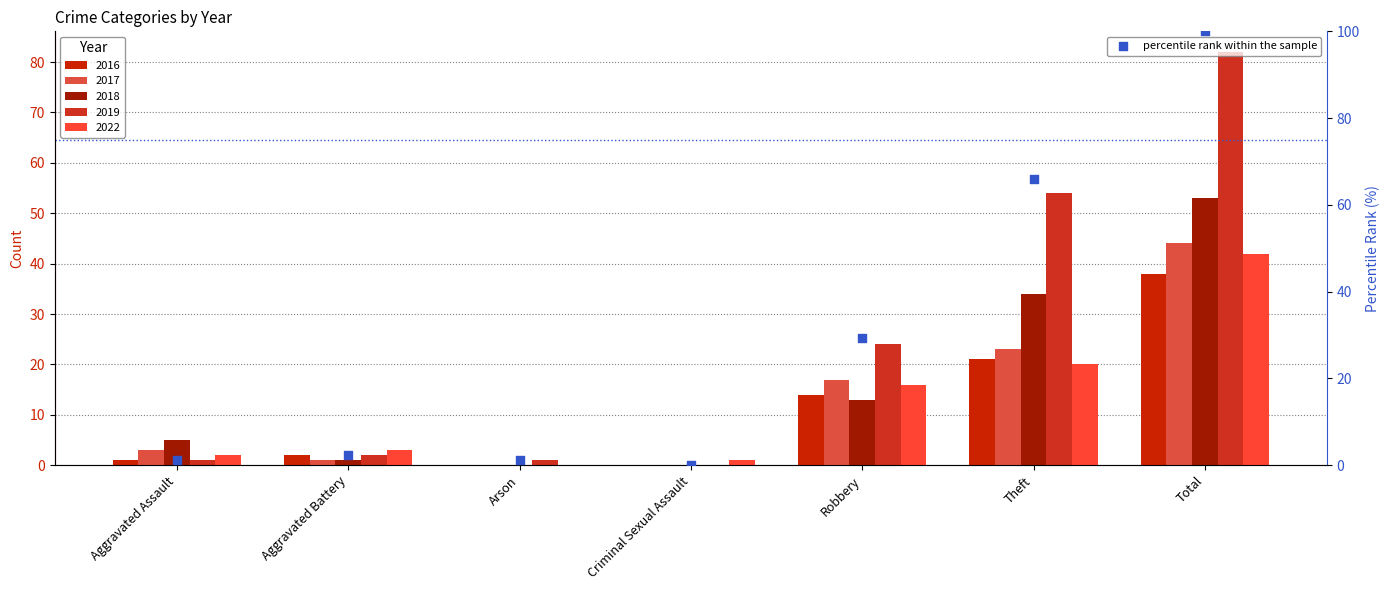

What is the change in value from Aggravated Battery to Total?

+97.6